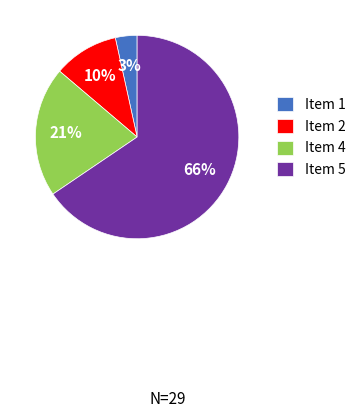

How many slices are in this pie chart?

4